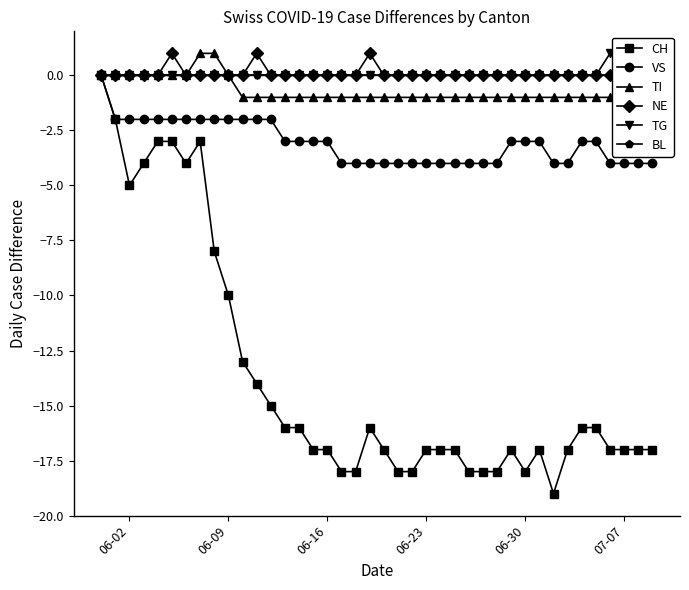

True or false: CH has more than 0 interior local peaks.

True